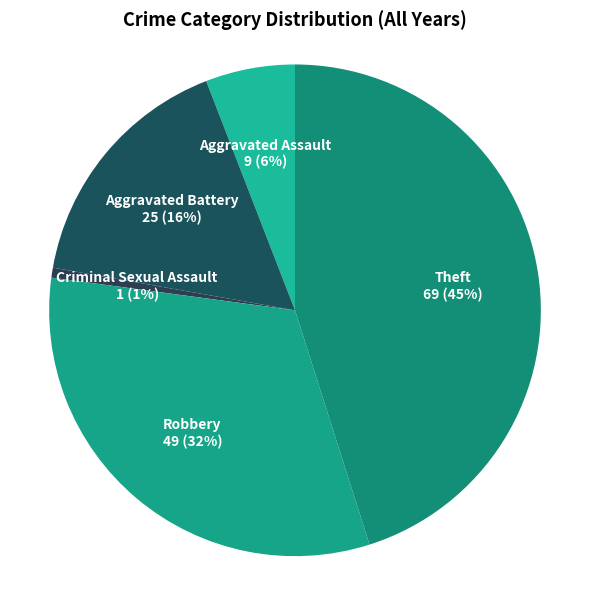

Count the number of slices in the pie.

5